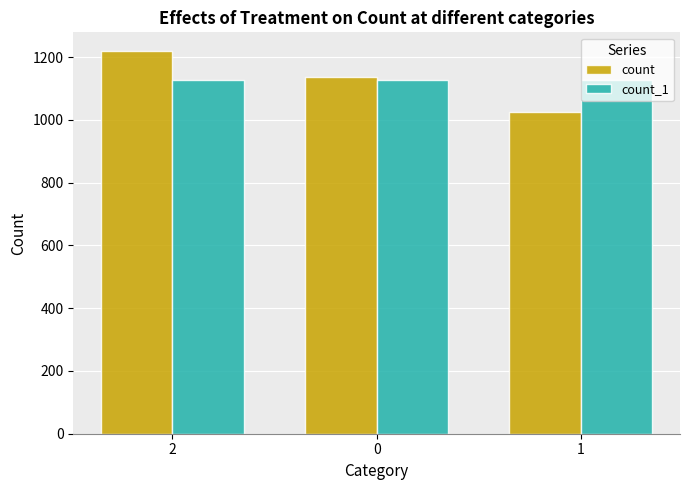

What is the maximum value for count_1?

1126